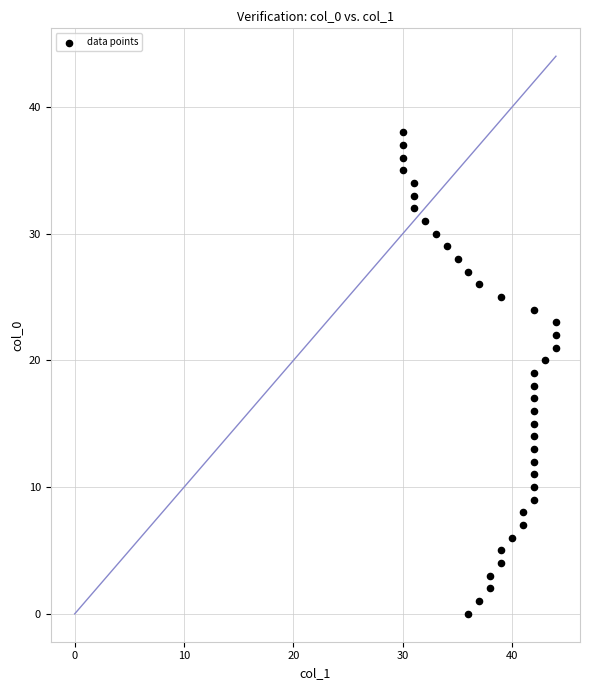

What is the range of X values (max minus min)?

14